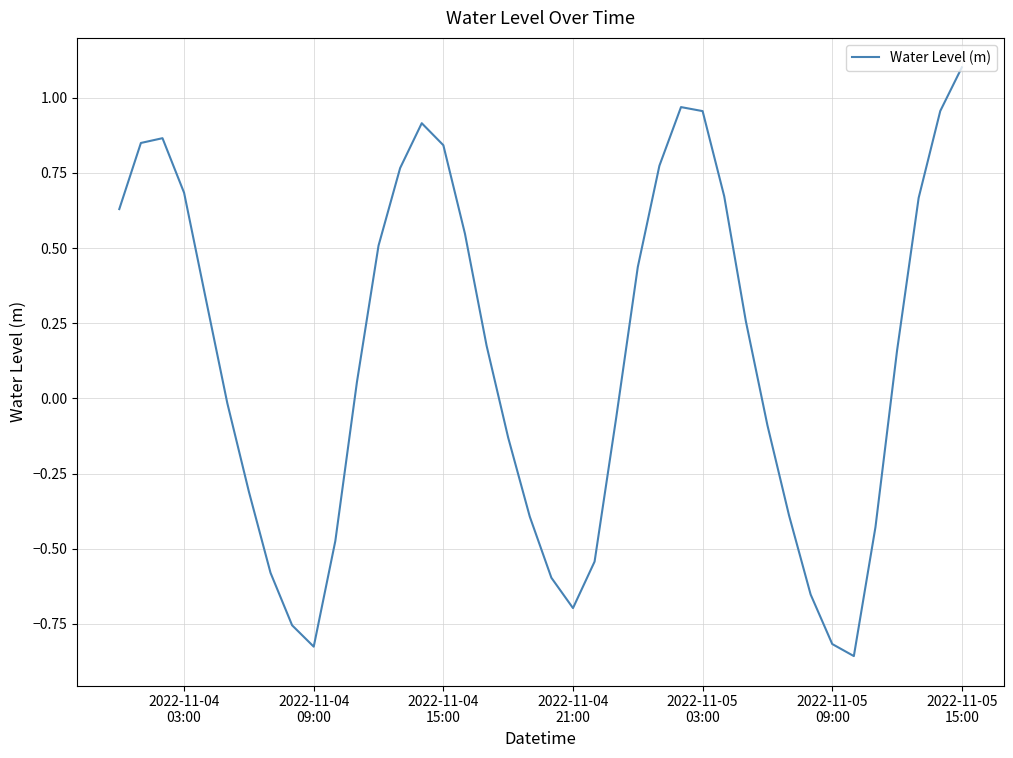

What is the greatest value displayed?

1.1